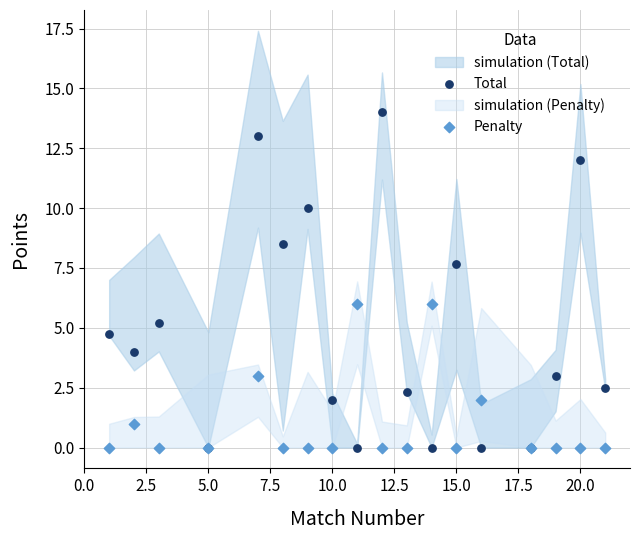

Across all series, what Y value is closest to 7?

7.7